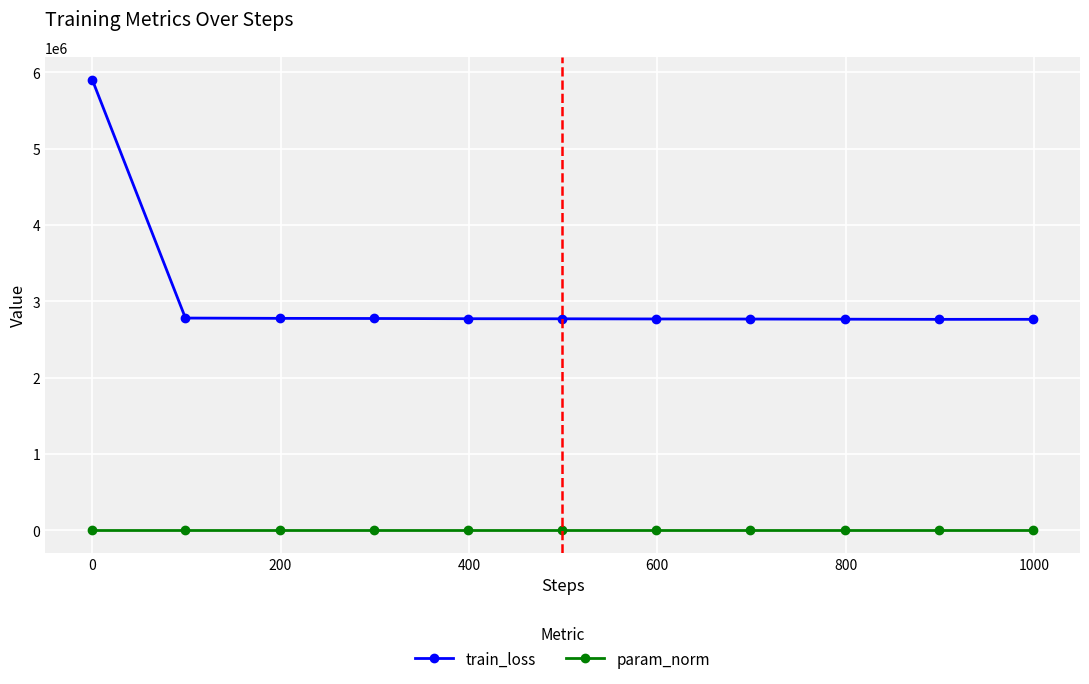

What is the maximum value shown in the chart?

5906162.1